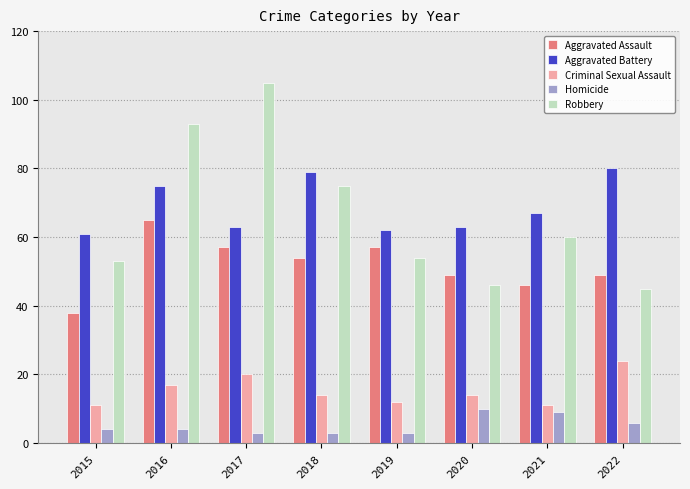

Is the value of Homicide at 2018 greater than the value of Aggravated Battery at 2021?

No